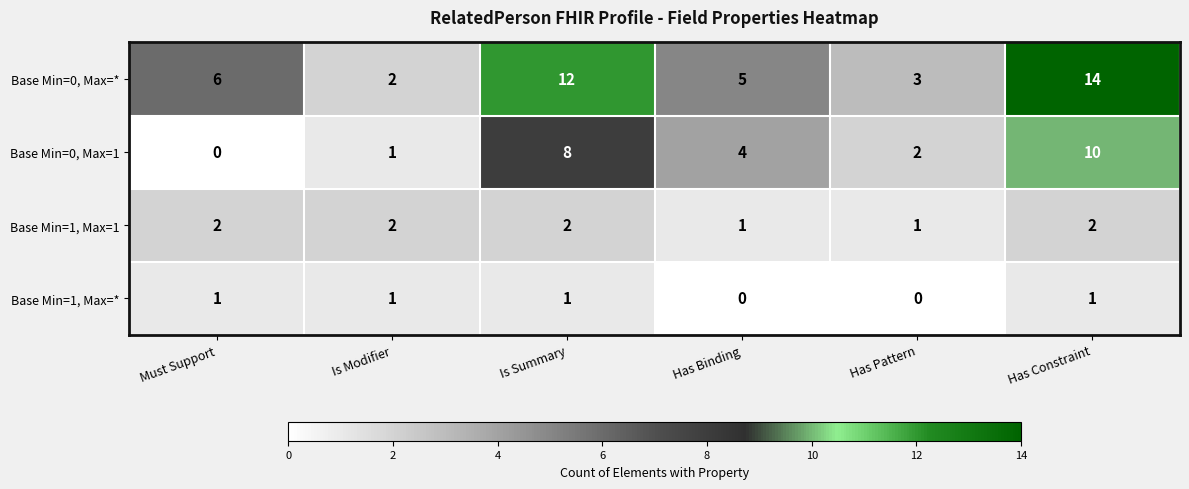

What is the difference between the highest and lowest values at Is Modifier?

1